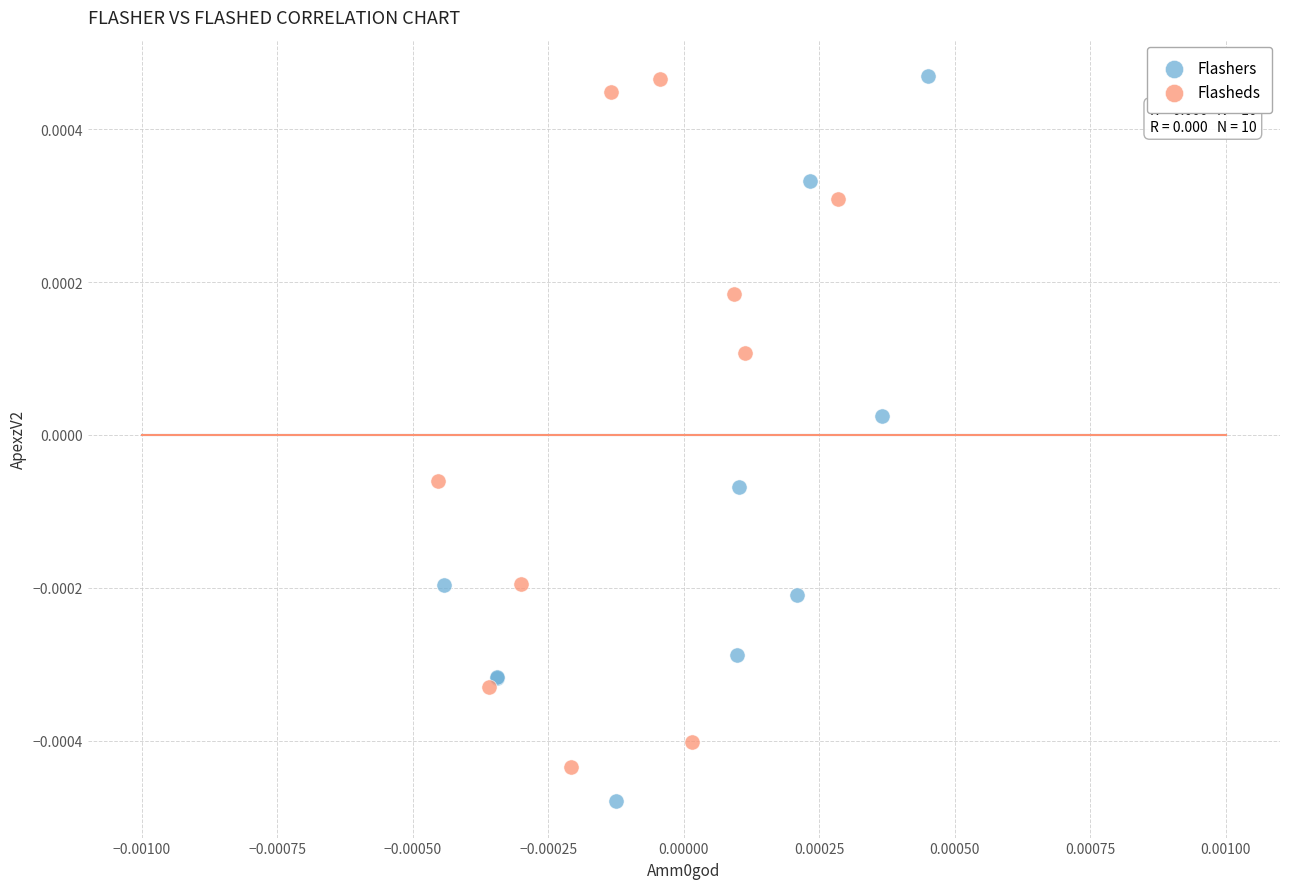

Which series contains the lowest Y value?

Flashers